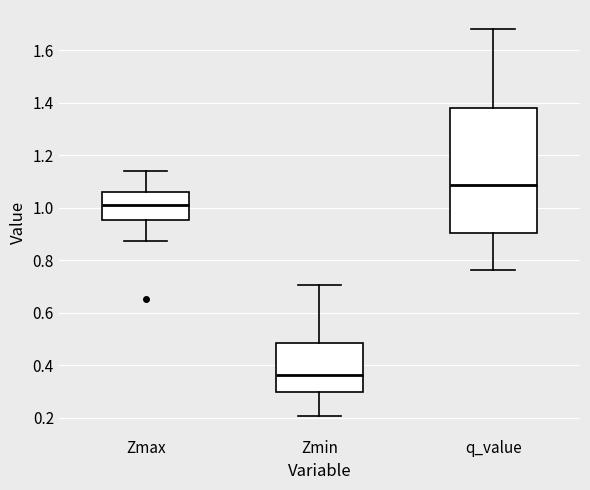

Which box is the tallest, from its lower edge to its upper edge?

q_value